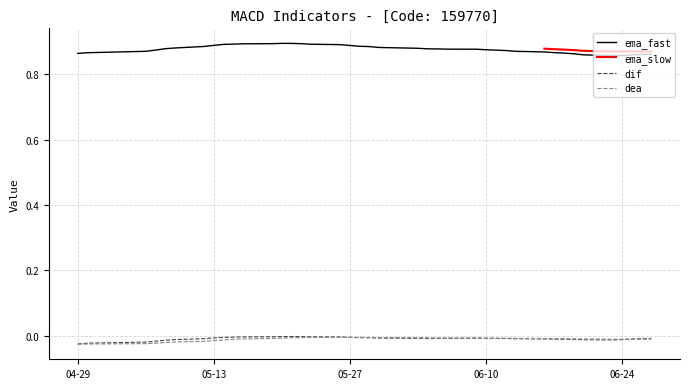

Where is the first local maximum for ema_fast?

2025-05-21